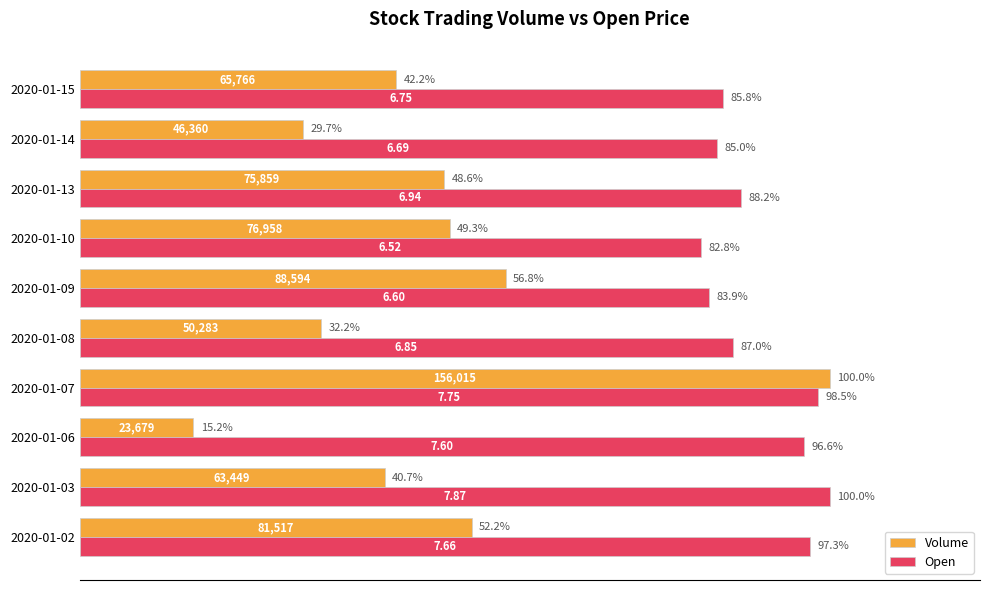

What is the sum of all Volume values?

466.9